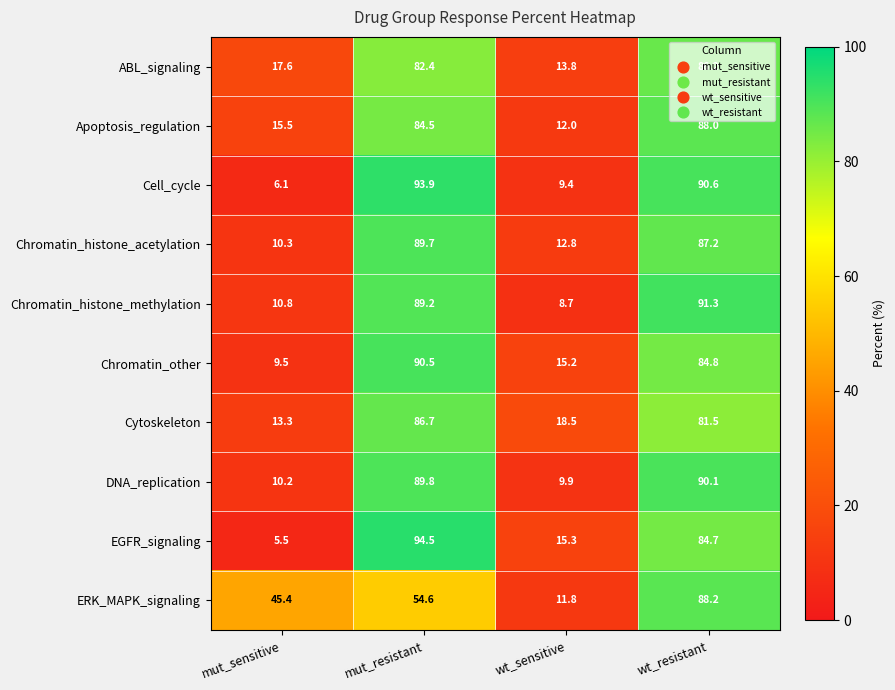

What is the sum of all Chromatin_other values?

200.0